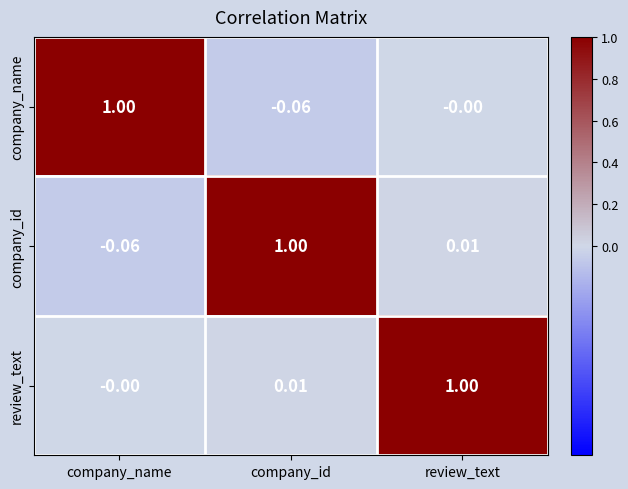

At company_name, list the series in order from smallest to largest.

company_id, review_text, company_name